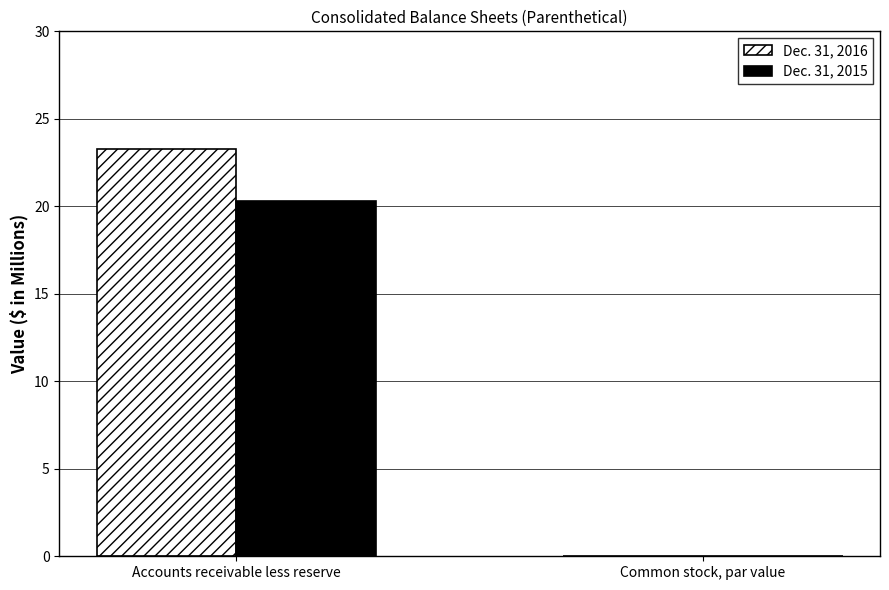

At which label does Dec. 31, 2015 first exceed 20?

Accounts receivable less reserve